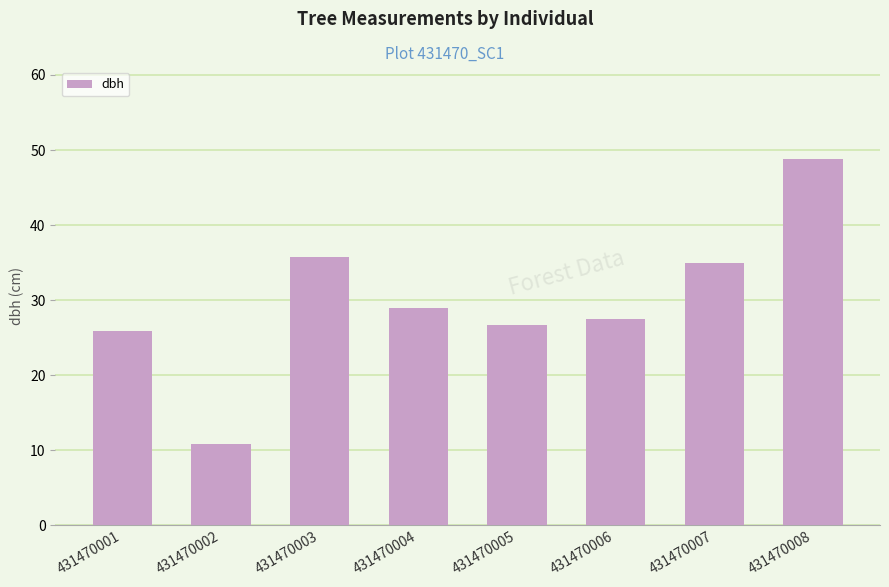

Count the number of values greater than 28.

4